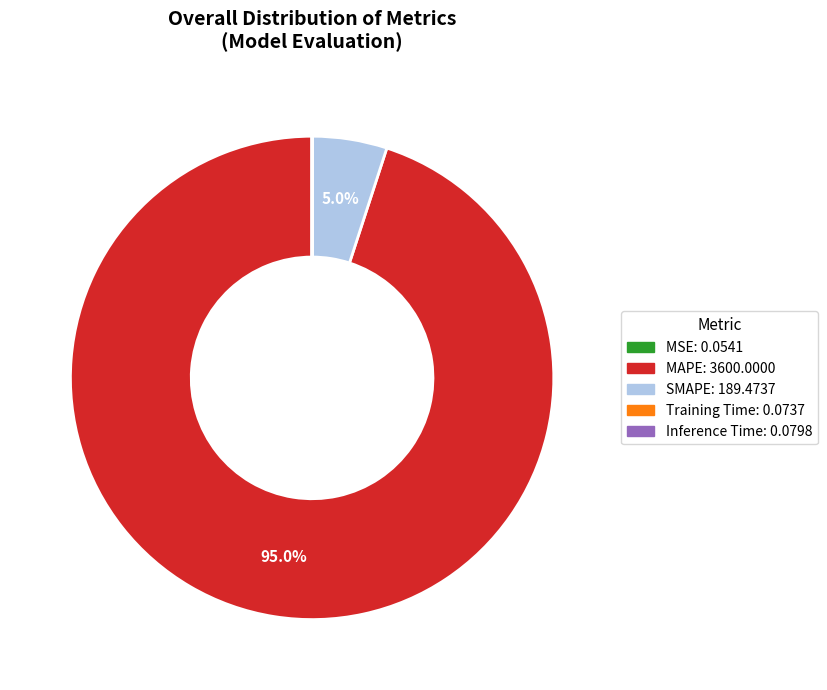

Which slice is the largest?

MAPE